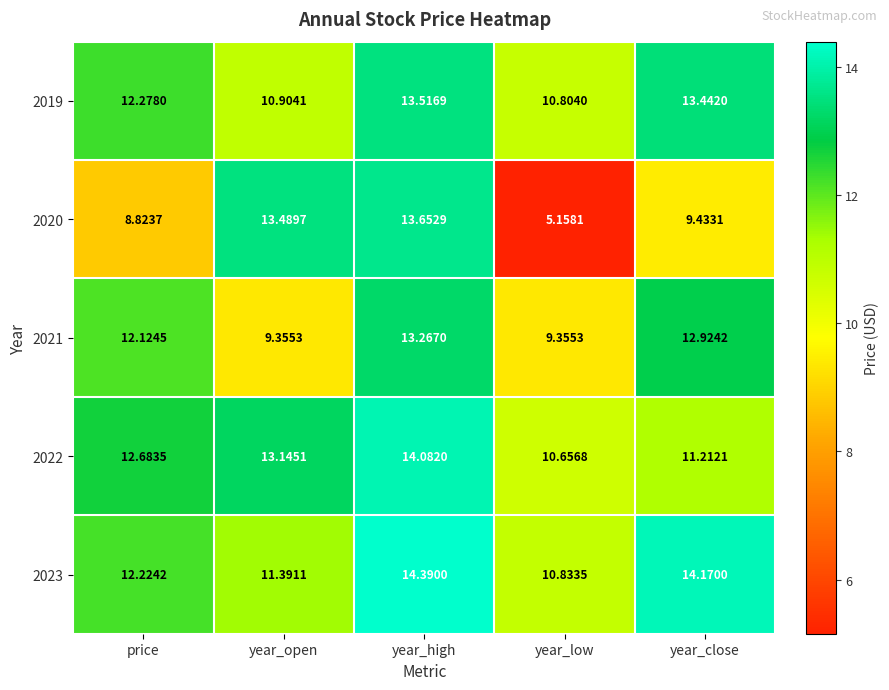

Where does the 2021 series first go above 12?

price